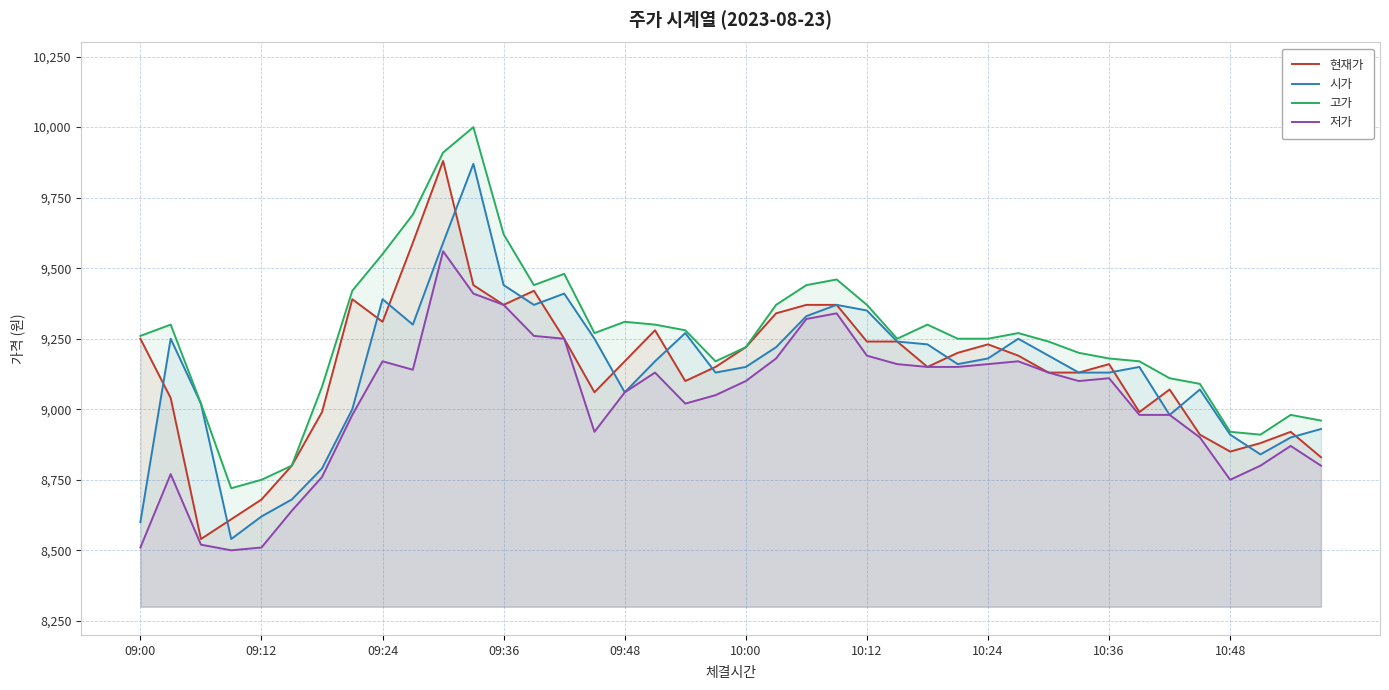

True or false: 고가 and 저가 cross at least once.

False